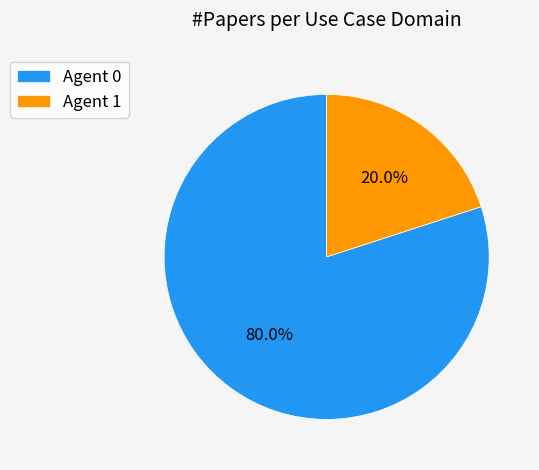

What is the majority slice?

Agent 0